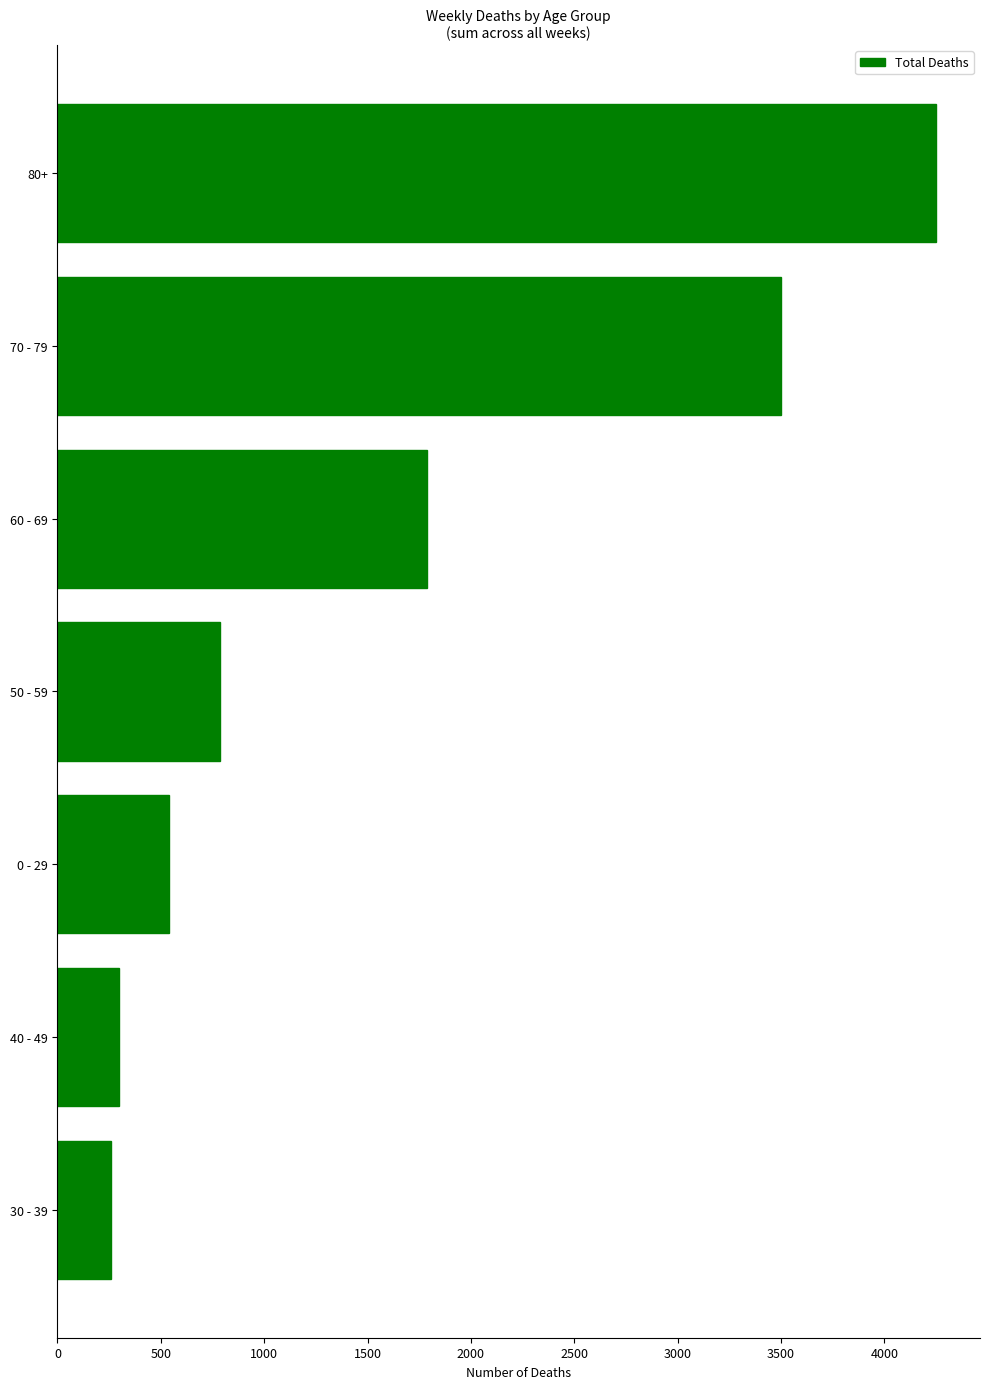

What is the maximum value shown in the chart?

4250